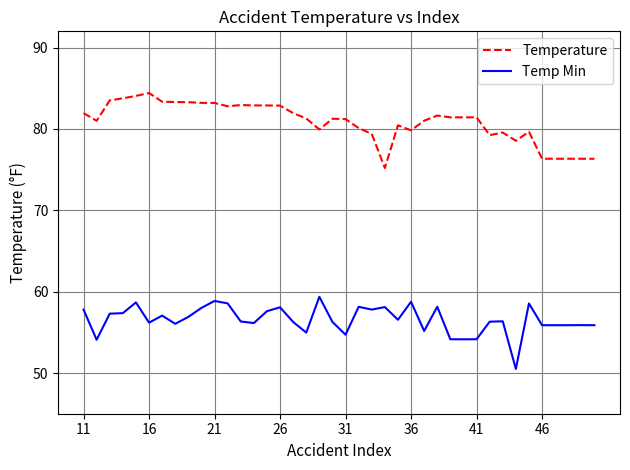

Which series has the largest total across all categories?

Temperature